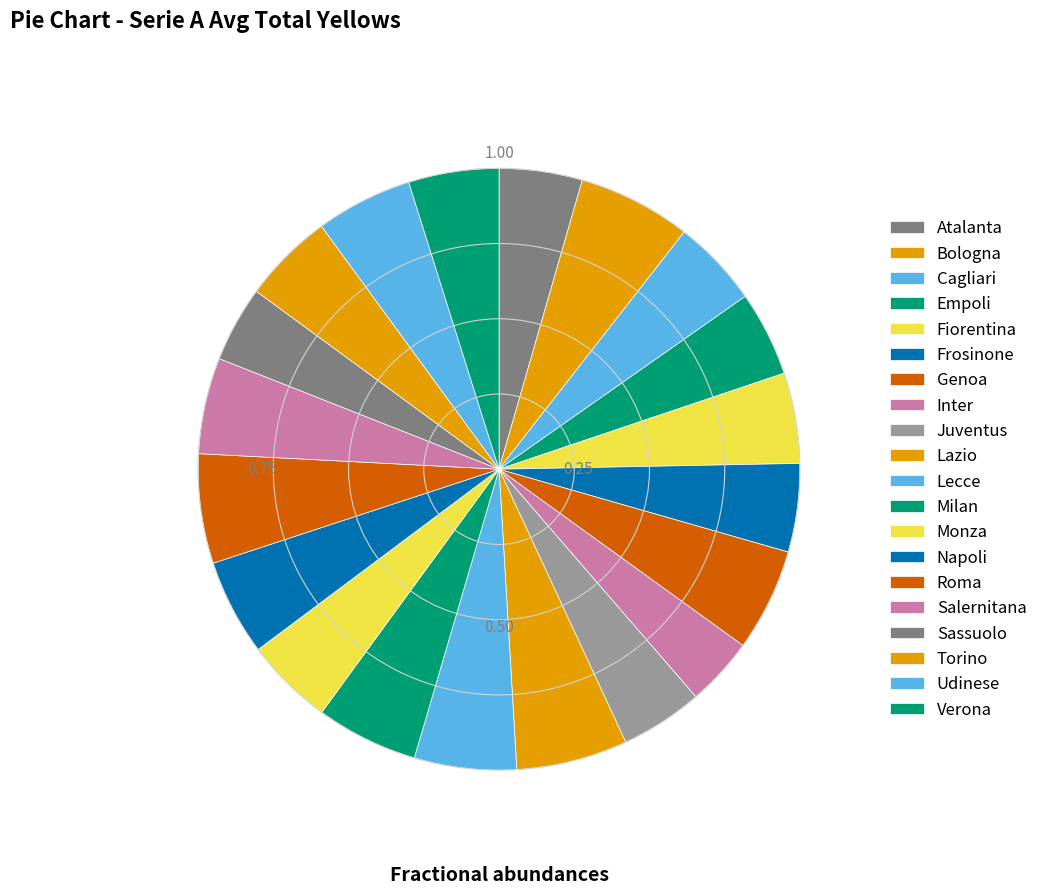

The Sassuolo slice represents 1% of the pie. True or false?

False